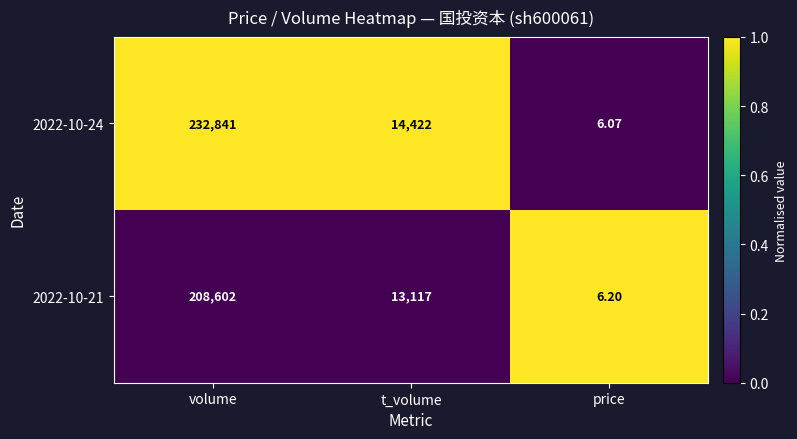

List the labels in order of 2022-10-24 value, largest first.

volume, t_volume, price